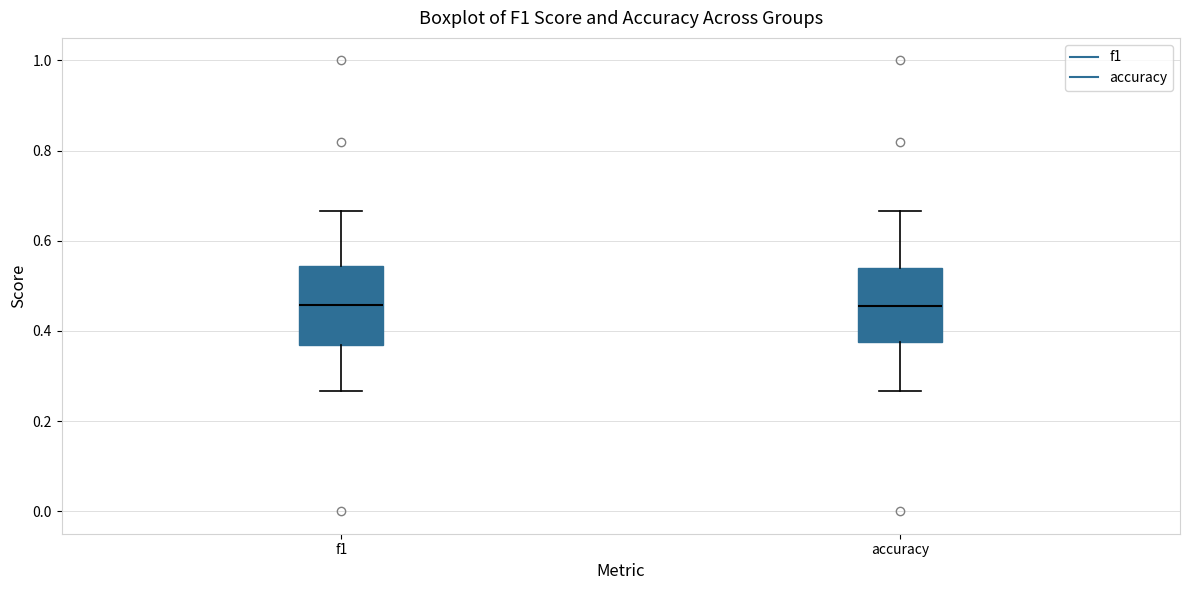

Reading left to right, read every box against the y-axis: the position of its median line, the range the box covers, and the ends of its whiskers. The values are not printed on the chart, so give them approximately, as read against the axis.

f1: median 0.46, box 0.36 to 0.54, whiskers 0.26 to 0.66
accuracy: median 0.46, box 0.38 to 0.54, whiskers 0.26 to 0.66